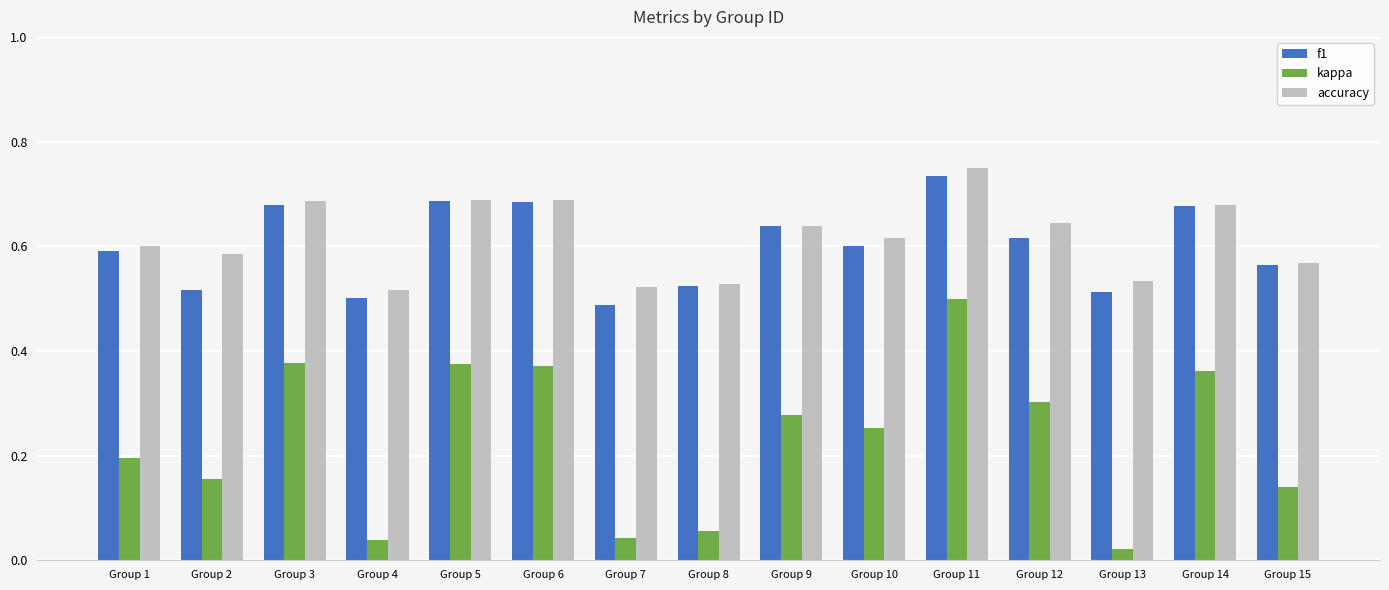

Is it true that accuracy equals 0.8 at Group 15?

False